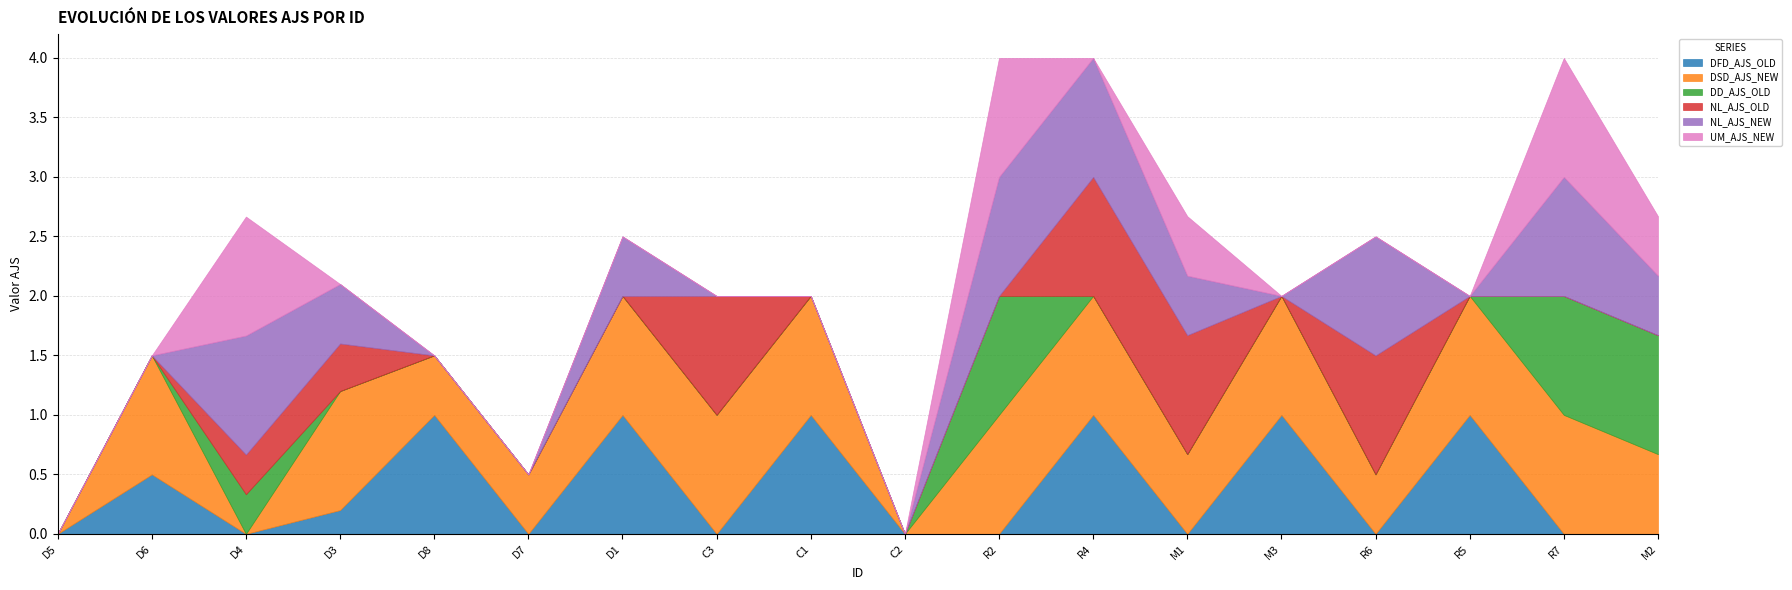

What is the label of the 6th point from the right?

M1